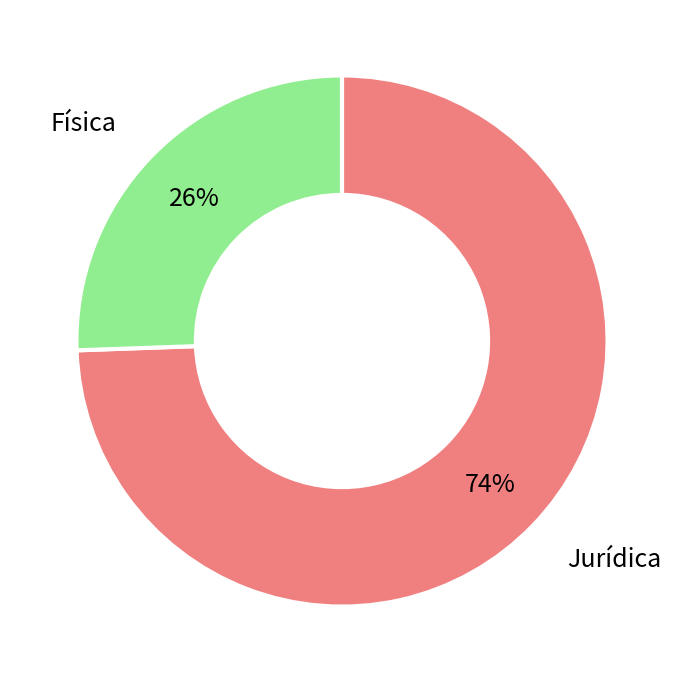

To the nearest percent, what is the combined percentage of Jurídica and Física?

100%